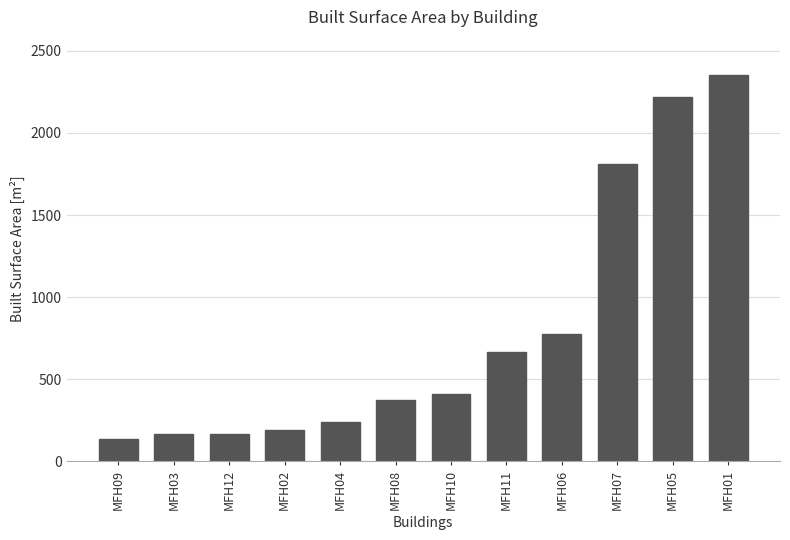

What is the smallest value displayed?

135.2